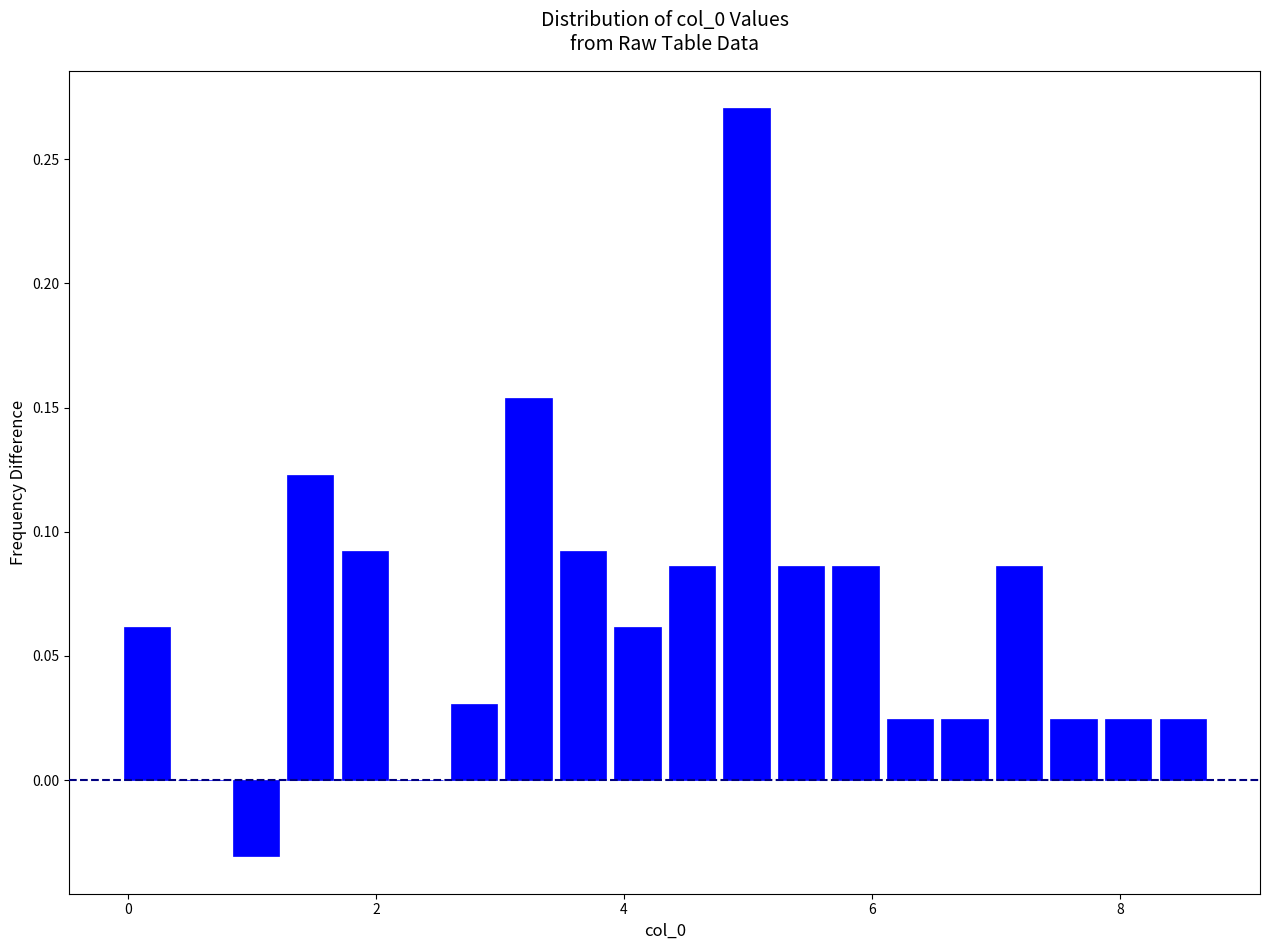

Around what value on the x-axis is the tallest bar? Give the approximate position of its centre, as read against the axis.

5.0